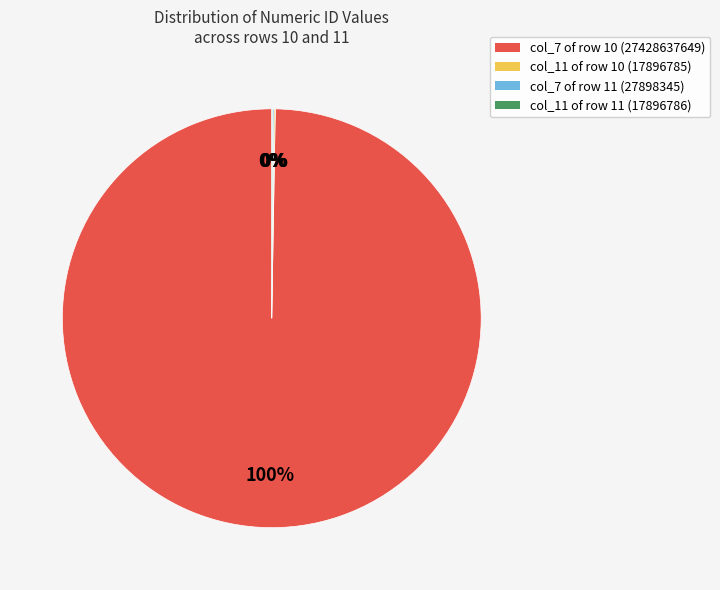

Does col_7 of row 10 (27428637649) represent more than half of the total?

Yes